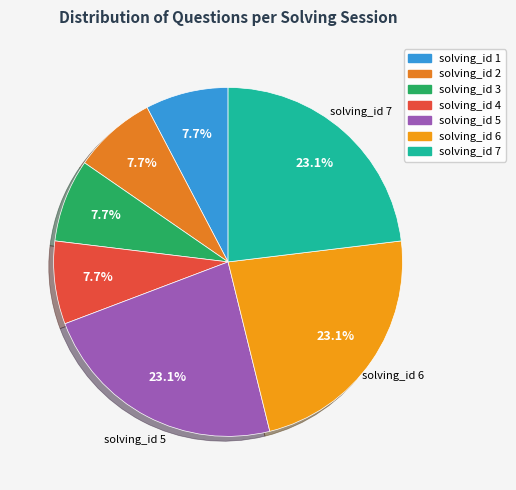

How many slices are in this pie chart?

7